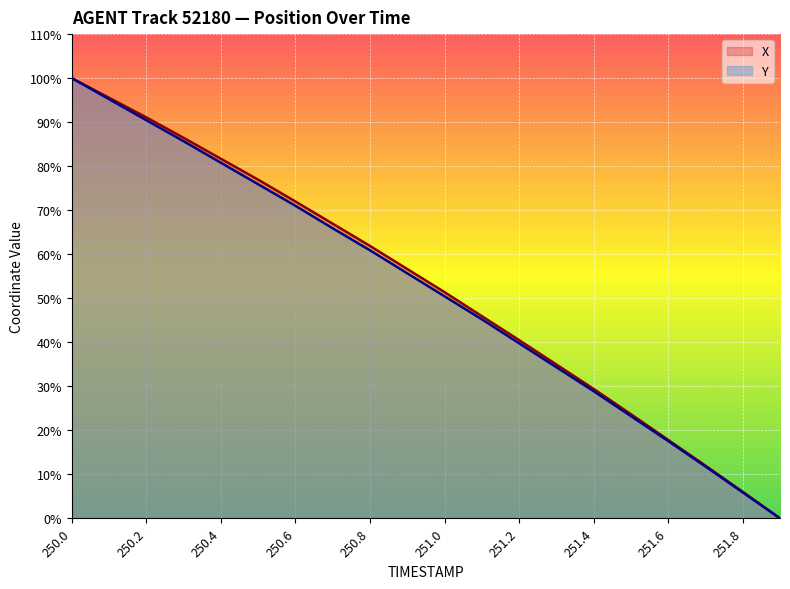

What is the label of the 4th point from the left?

250.3